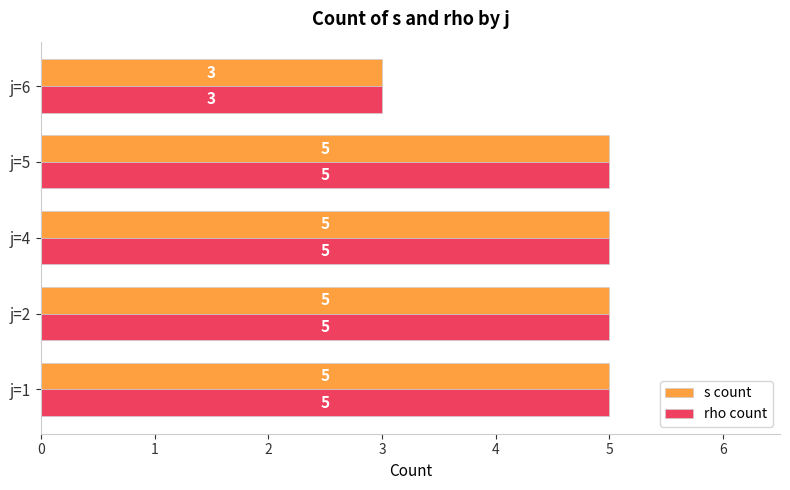

Count the number of data series in this chart.

2